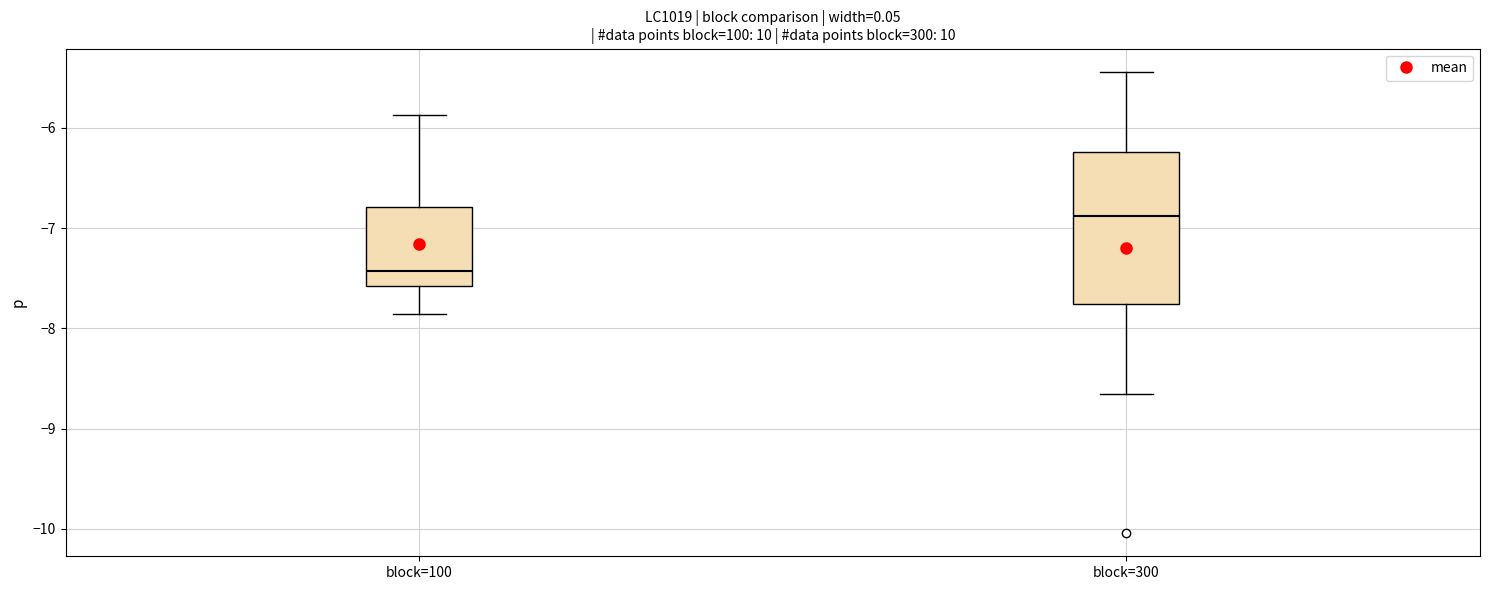

Reading left to right, read every box against the y-axis: the position of its median line, the range the box covers, and the ends of its whiskers. The values are not printed on the chart, so give them approximately, as read against the axis.

block=100: median -7.4, box -7.6 to -6.8, whiskers -7.9 to -5.9
block=300: median -6.9, box -7.8 to -6.2, whiskers -8.7 to -5.4